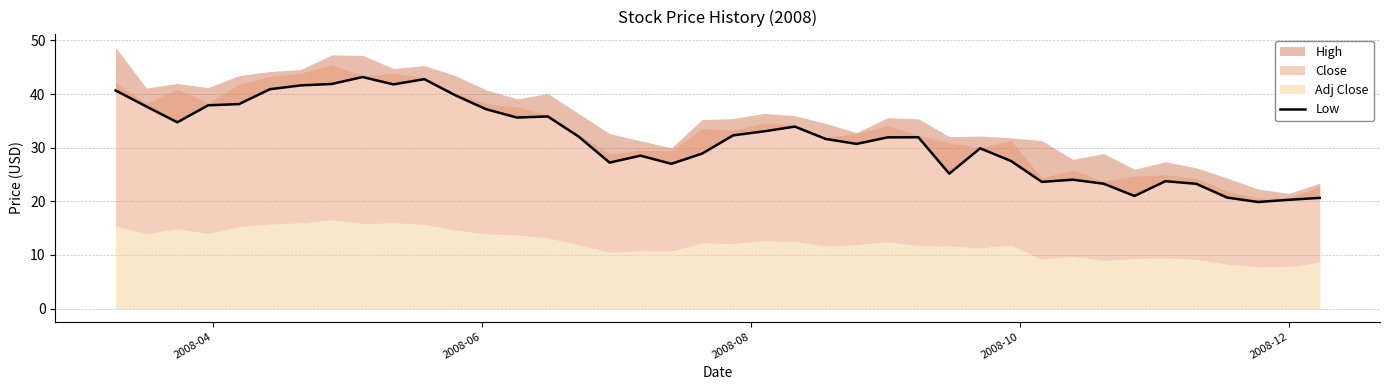

How many categories are shown in the chart?

40